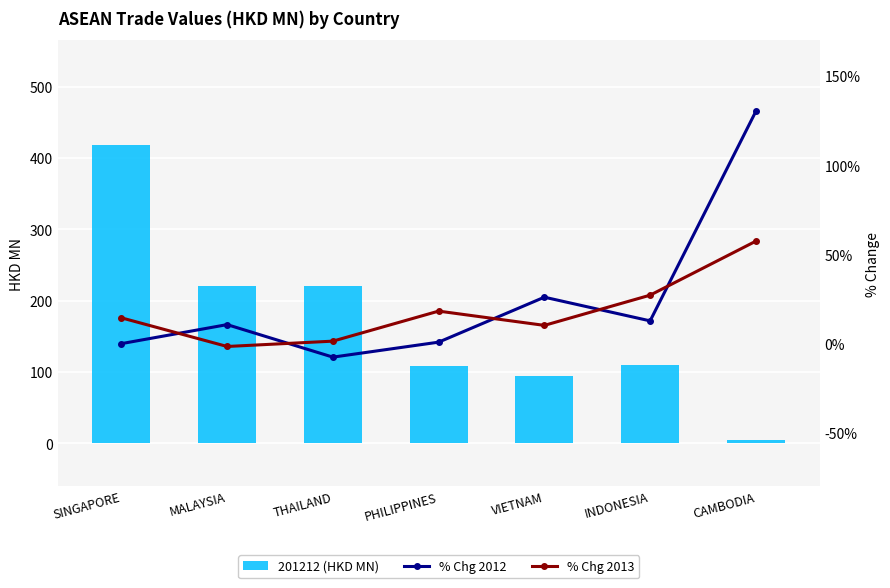

Which series has the widest spread of values?

201212 (HKD MN)